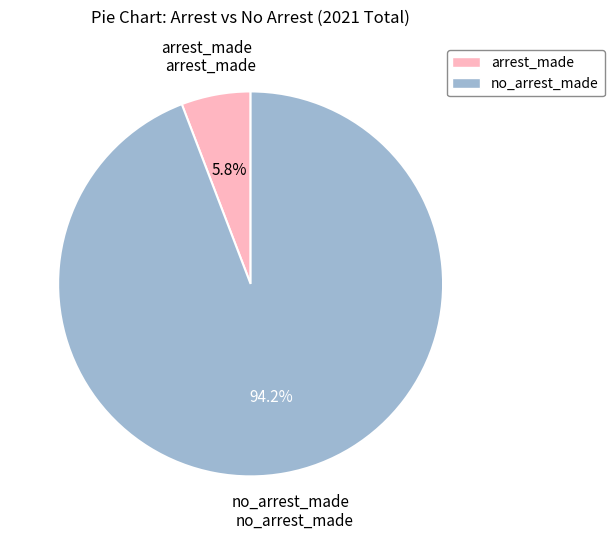

Is there a majority slice in this chart?

Yes